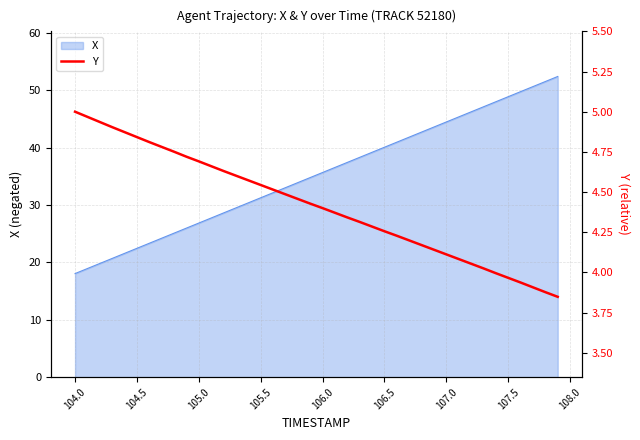

The X series shows 26.5 at 107.5. True or false?

False